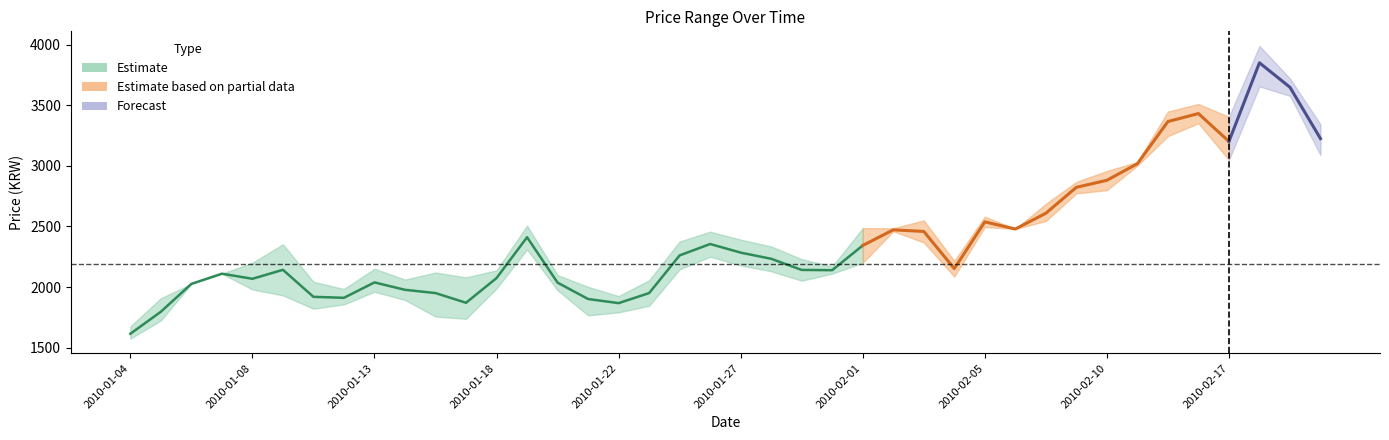

At how many categories does at least one series exceed 3164?

6